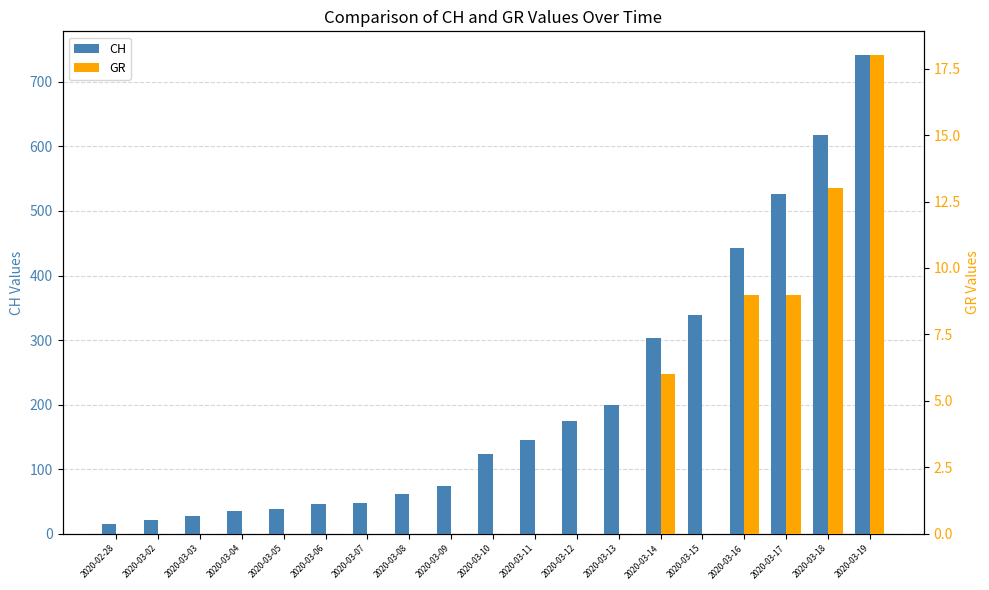

What is the highest value of the CH series?

741